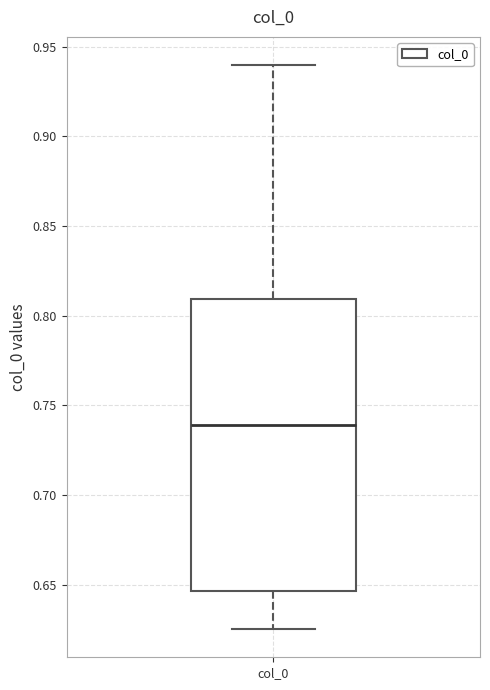

Read this box plot against the y-axis: the position of the median line, the range covered by the box, and the ends of both whiskers. The values are not printed on the chart, so give them approximately, as read against the axis.

median 0.740, box 0.645 to 0.810, whiskers 0.625 to 0.940